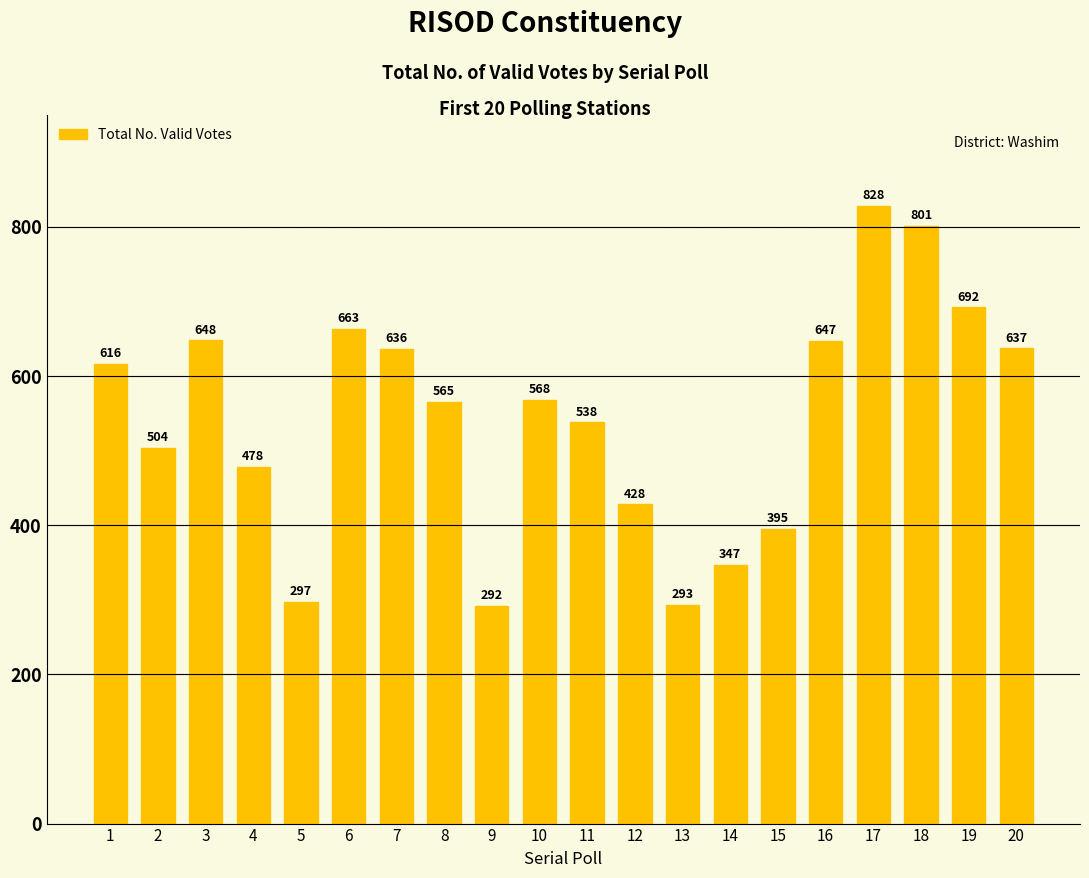

Reading left to right, what are all the values shown in this chart?

1=616	2=504	3=648	4=478	5=297	6=663	7=636	8=565	9=292	10=568	11=538	12=428	13=293	14=347	15=395	16=647	17=828	18=801	19=692	20=637